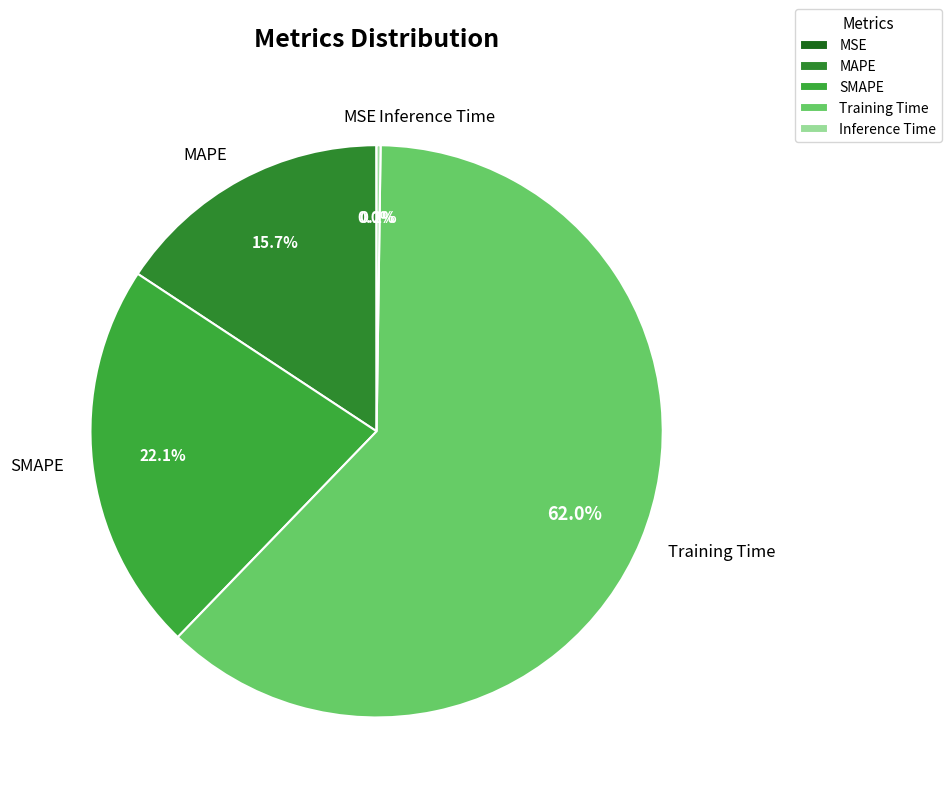

What is the largest slice in the pie chart?

Training Time